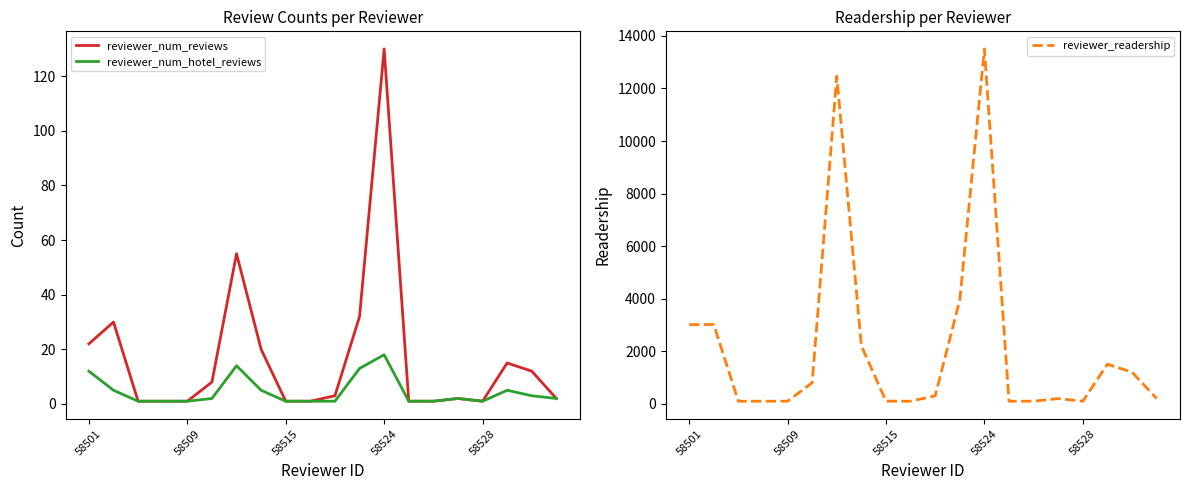

Between 11 and 13, which series saw the biggest shift?

reviewer_readership